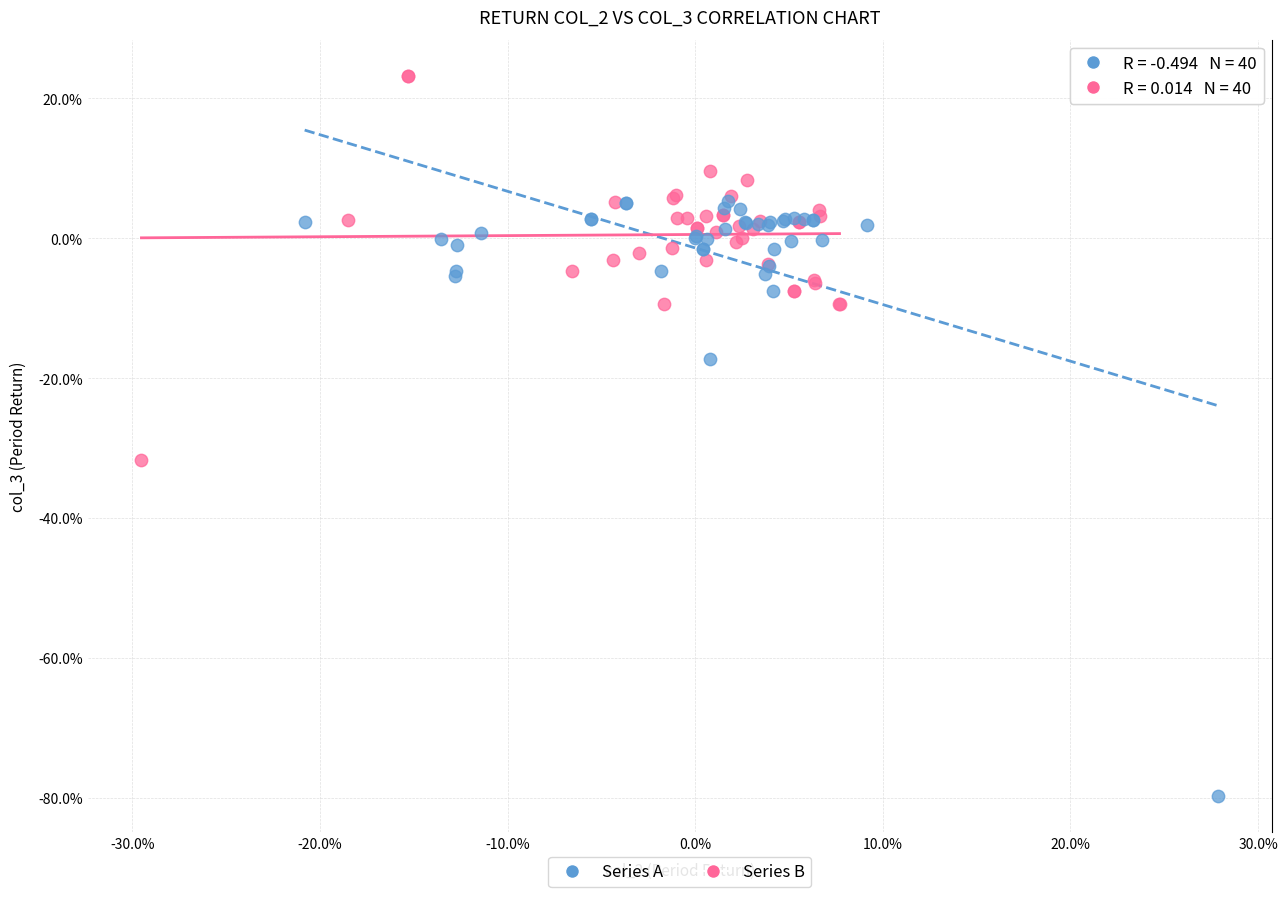

Which series reaches the maximum Y coordinate?

Series B